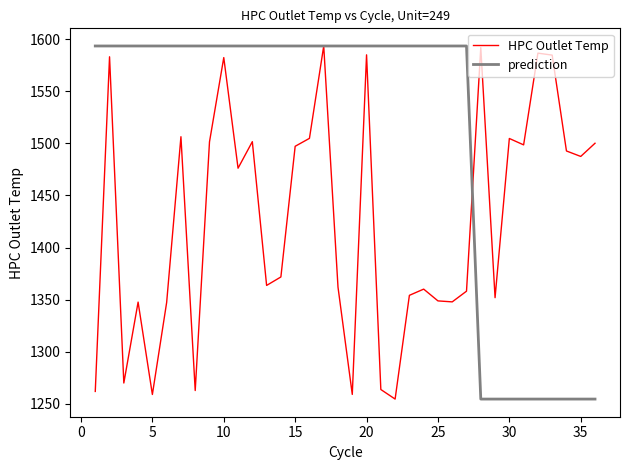

How many values in the HPC Outlet Temp series exceed 1476?

18